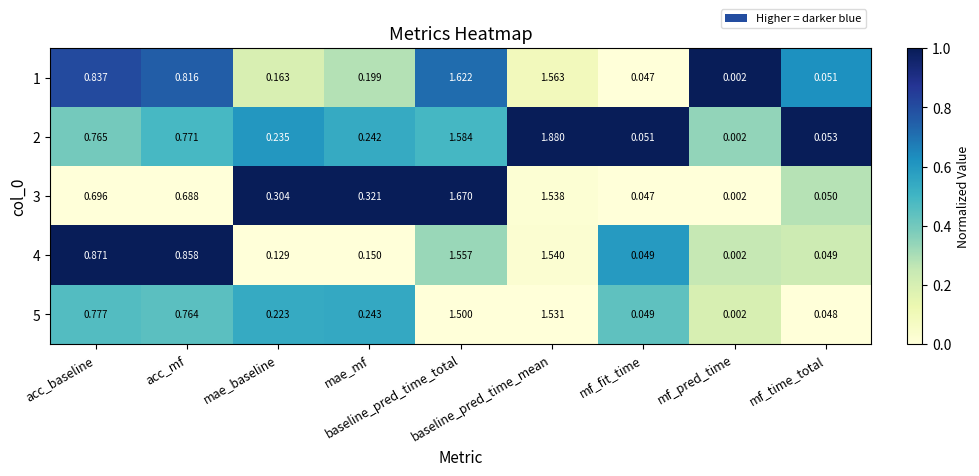

How many data points does each series have?

9